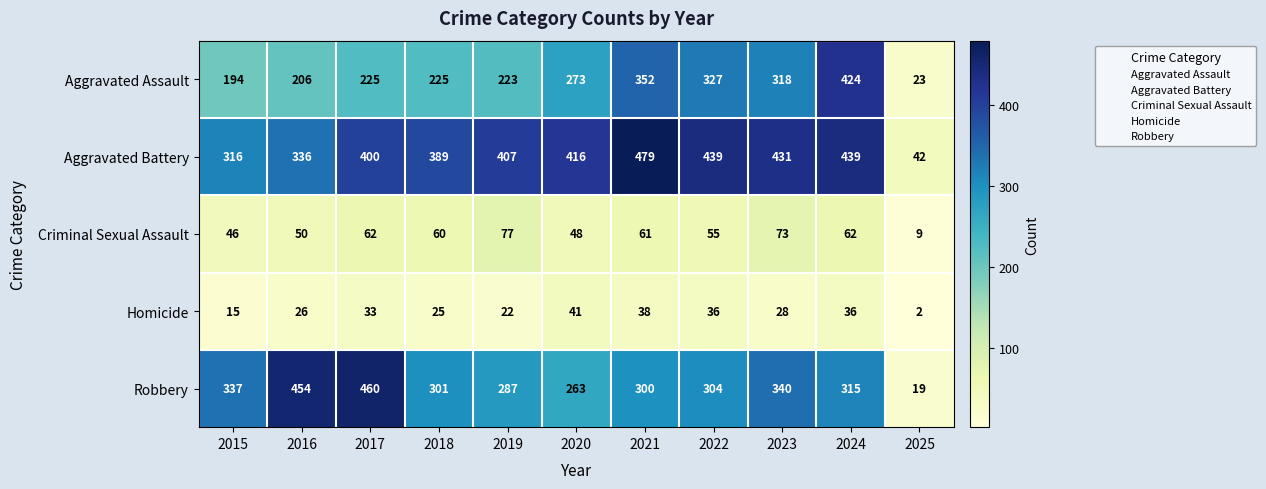

Which series has the largest total across all categories?

Aggravated Battery